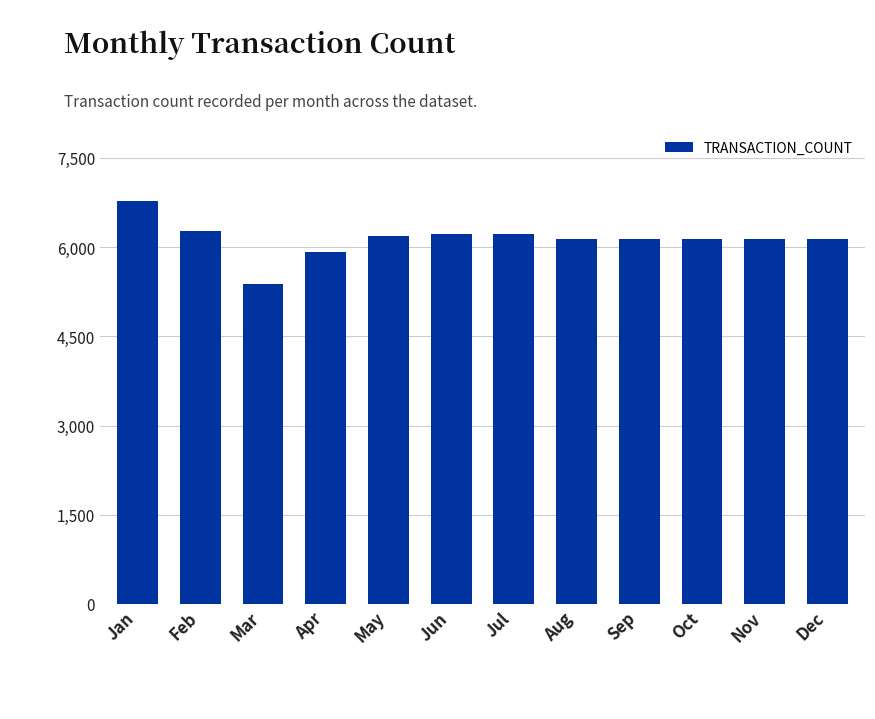

Which label corresponds to the largest value in the chart?

Jan